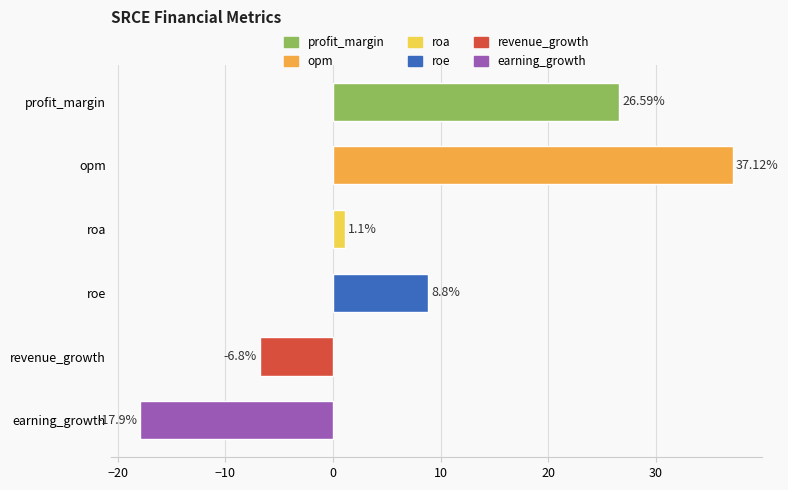

Rank the categories by value from lowest to highest.

earning_growth, revenue_growth, roa, roe, profit_margin, opm